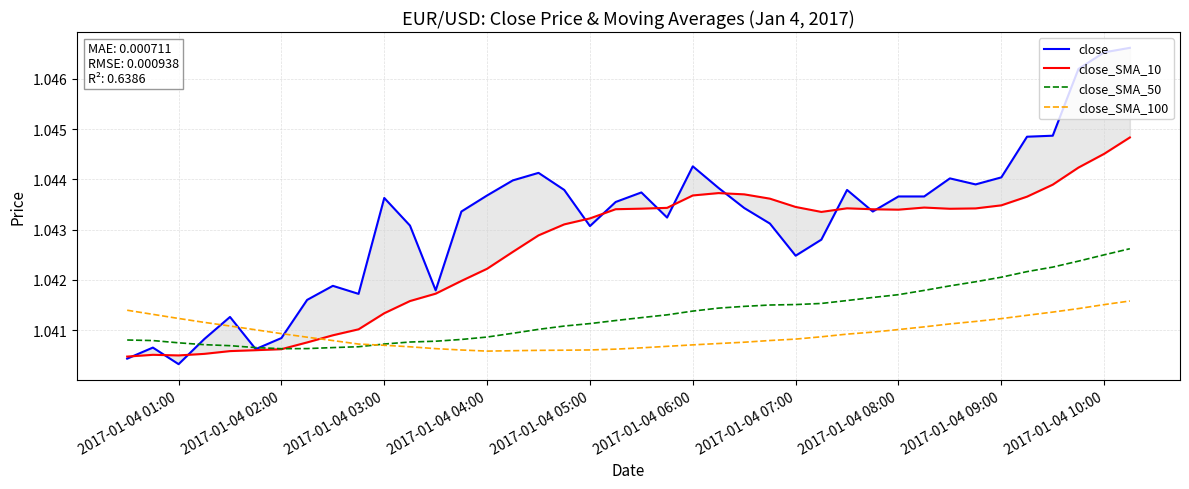

True or false: close_SMA_100 and close cross at least once.

True